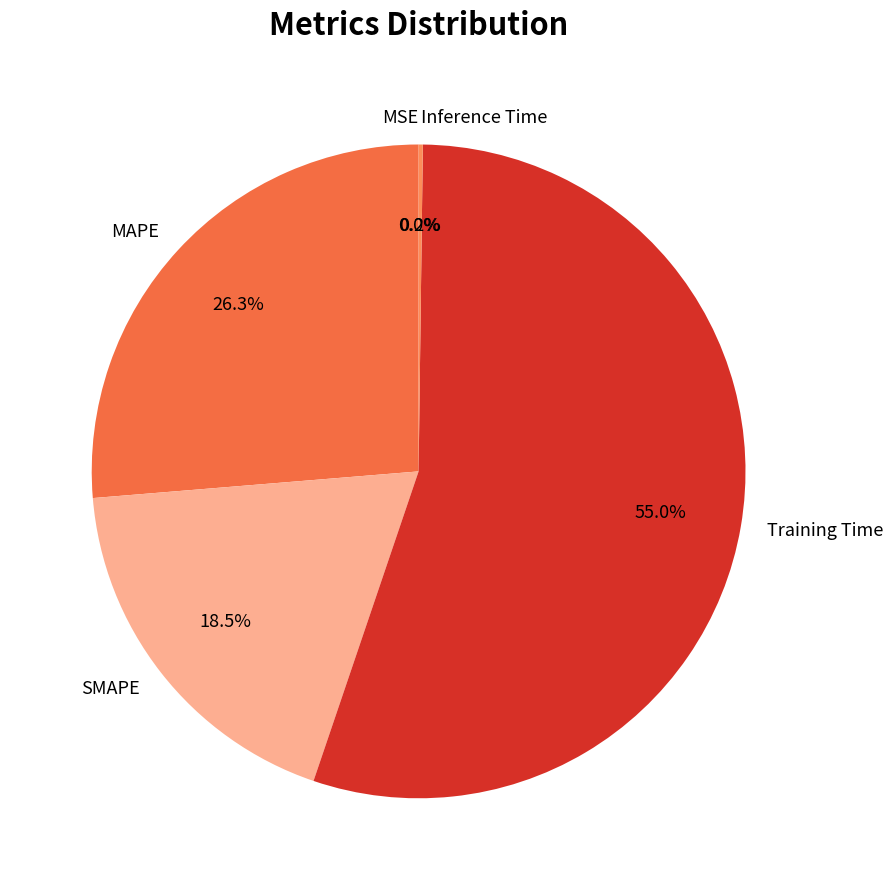

Does any single category account for the majority?

Yes